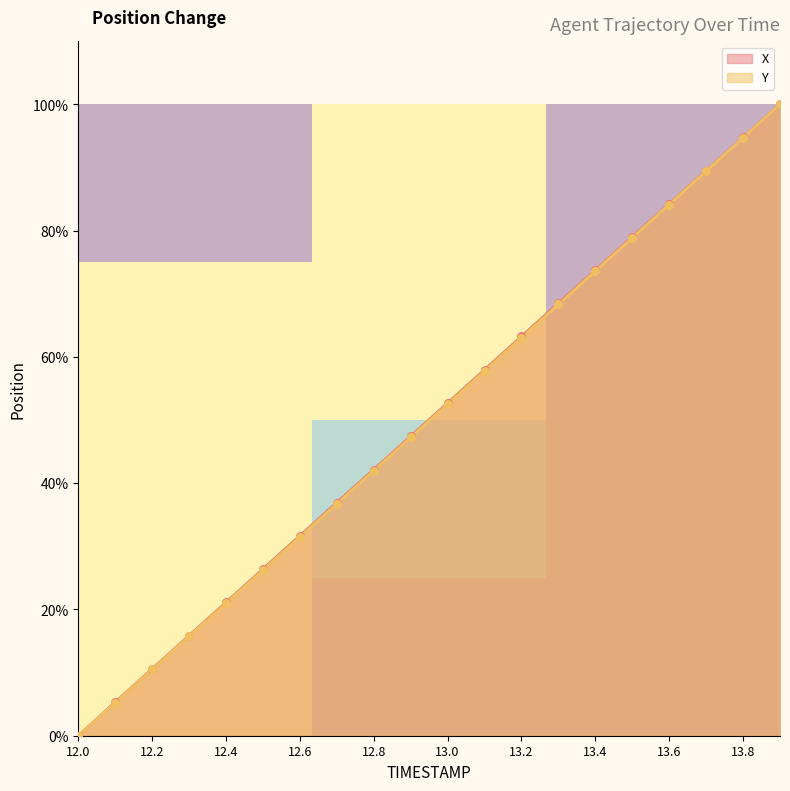

The Y series shows 32.4 at 13.0. True or false?

False